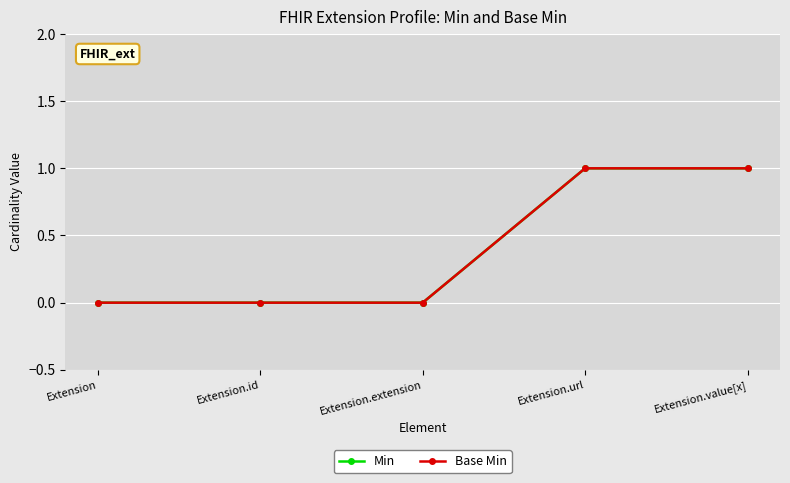

What is the label of the 4th point from the left?

Extension.url